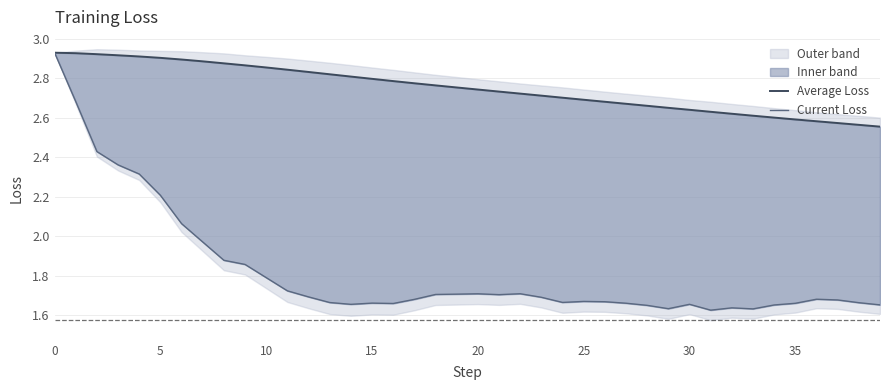

What is the sum of all Current Loss values?

73.0